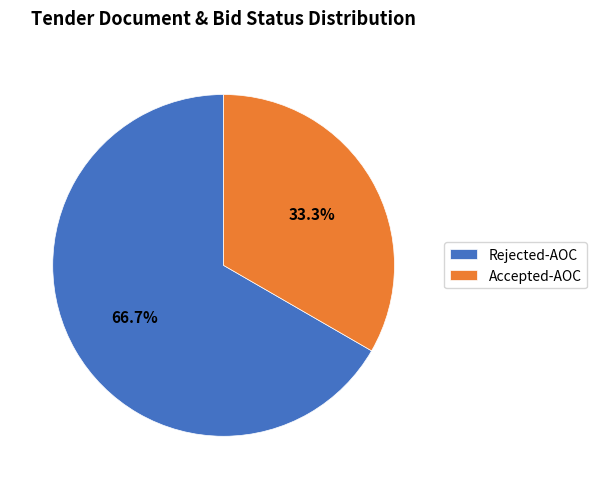

Which category has the smallest portion of the pie?

Accepted-AOC